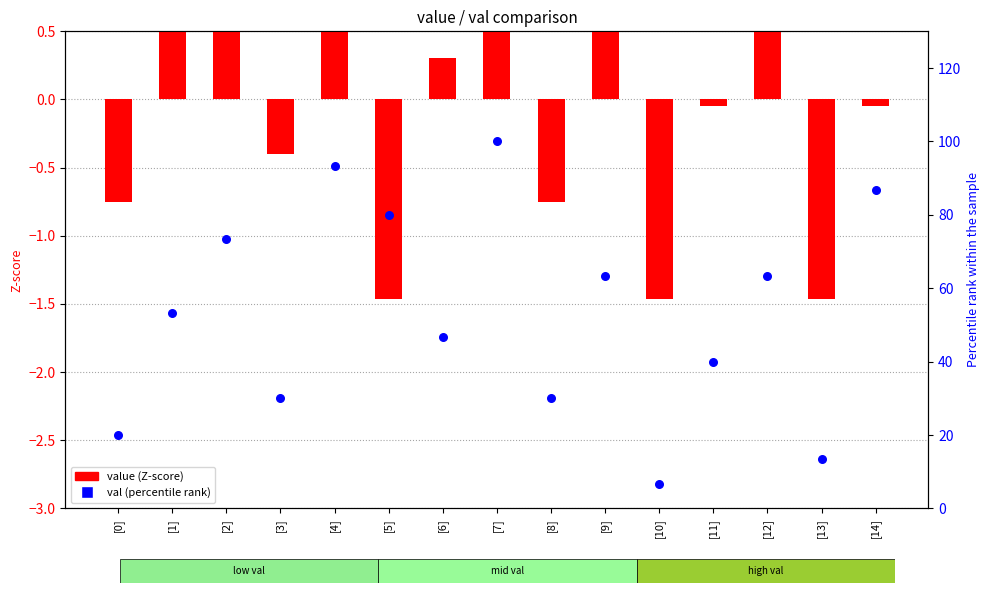

What are all the series names shown in the legend?

value (Z-score), val (percentile rank)